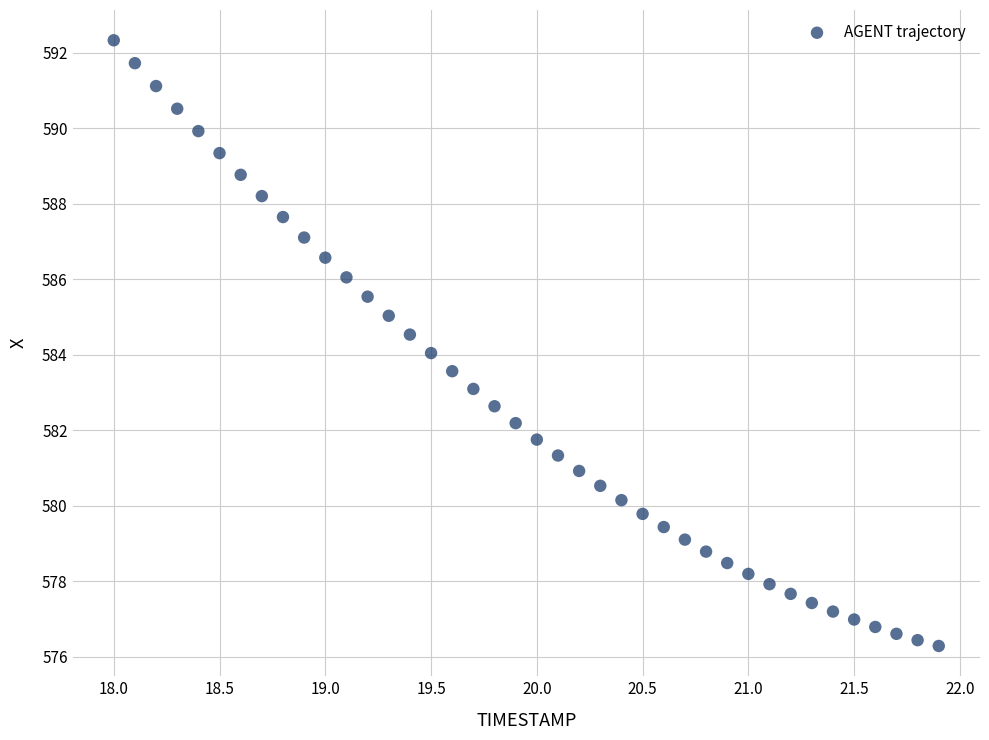

What is the range of Y values (max minus min)?

16.1